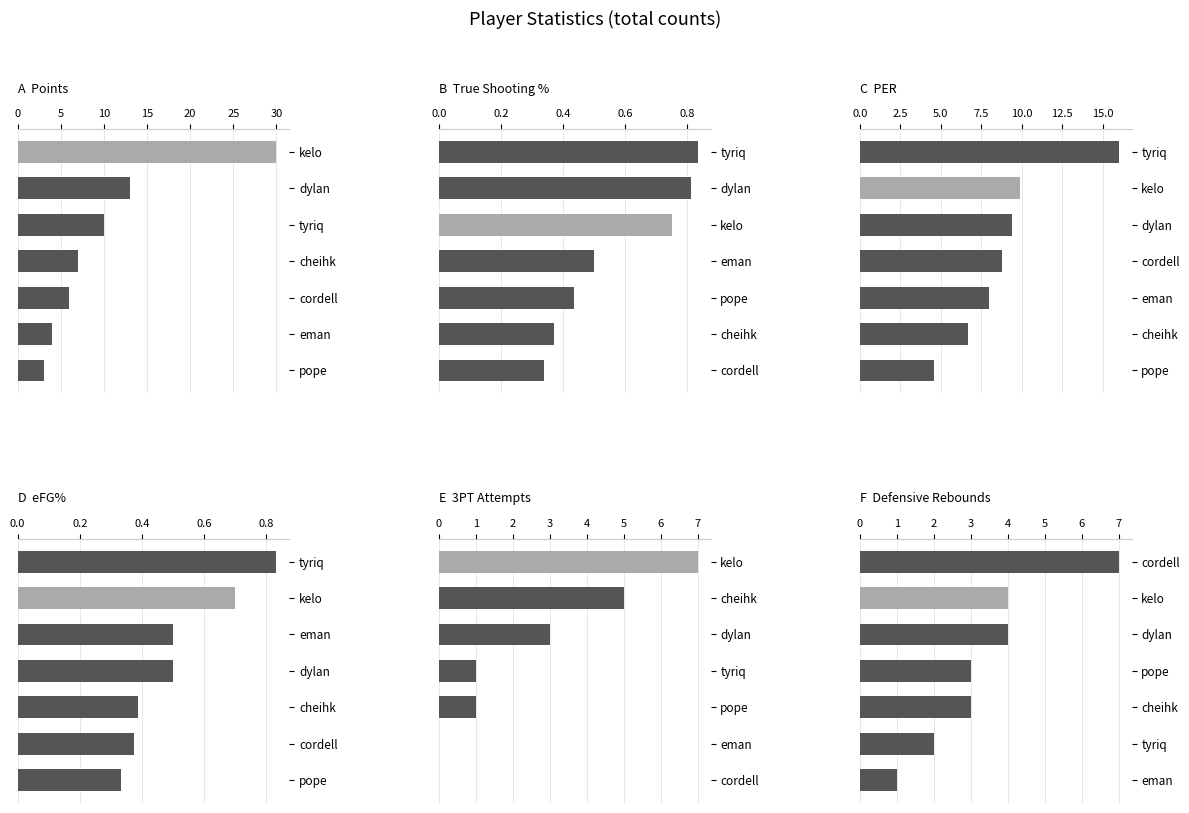

What is the value of the points bar at the 3rd from the left?

10.0